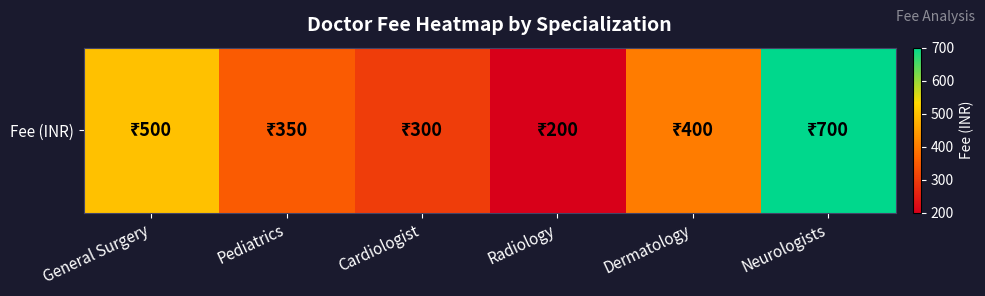

What is the ratio of the value at General Surgery to the value at Dermatology?

1.2